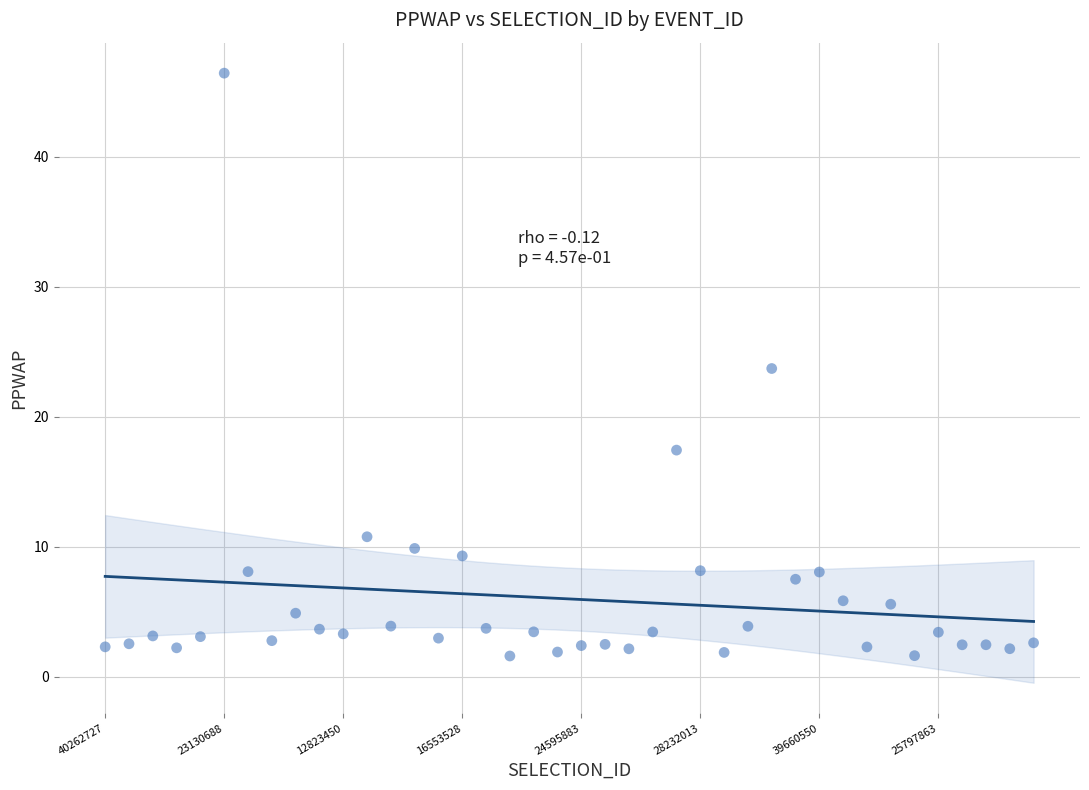

What is the range of Y values (max minus min)?

44.8